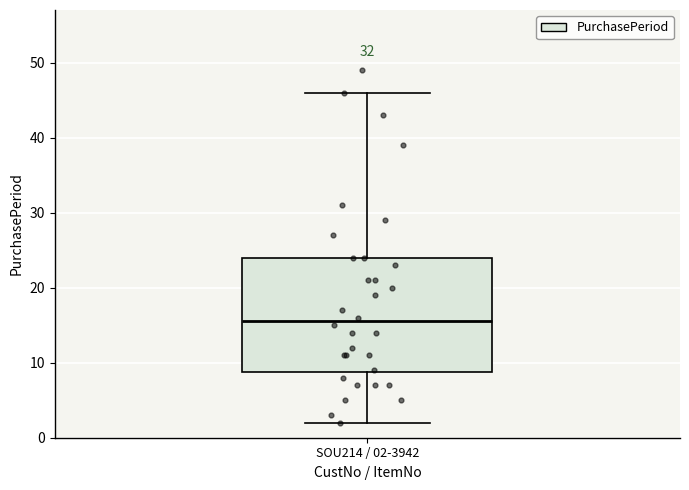

Read this box plot against the y-axis: the position of the median line, the range covered by the box, and the ends of both whiskers. The values are not printed on the chart, so give them approximately, as read against the axis.

median 16, box 9 to 24, whiskers 2 to 46